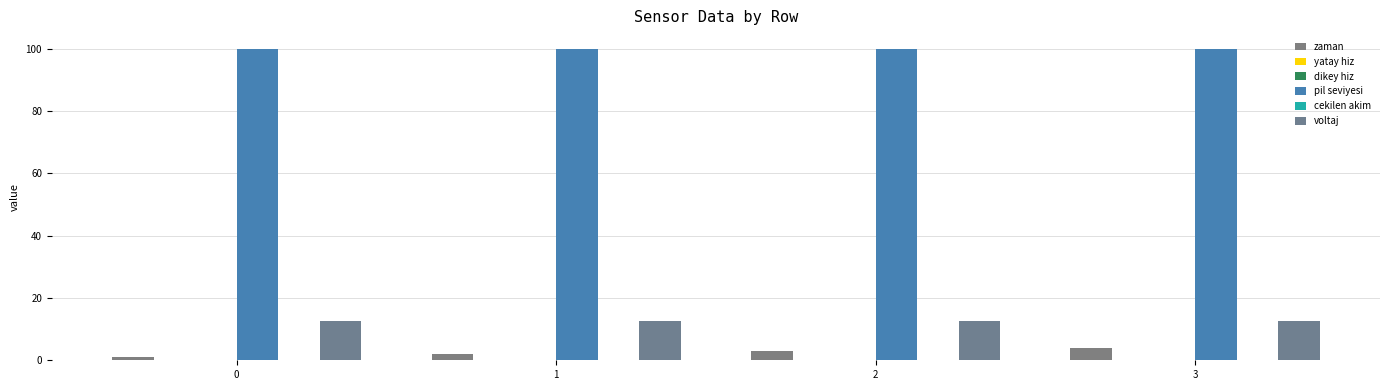

How many series are shown in this chart?

6